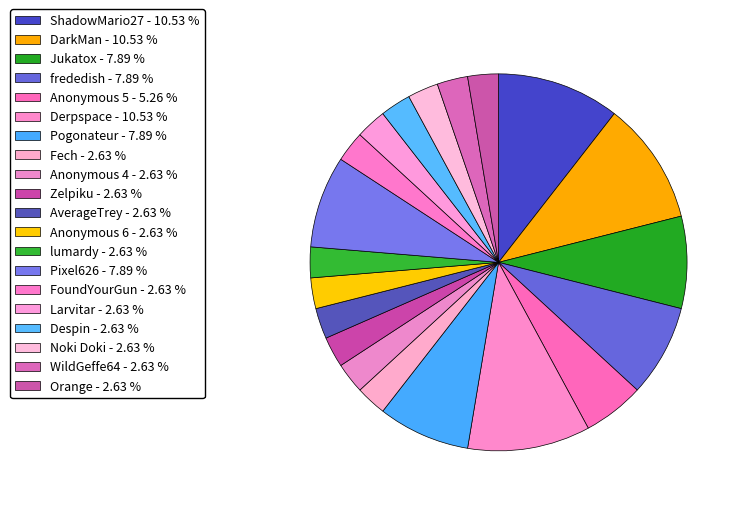

To the nearest percent, what is the difference between the largest and smallest slice percentages?

8%